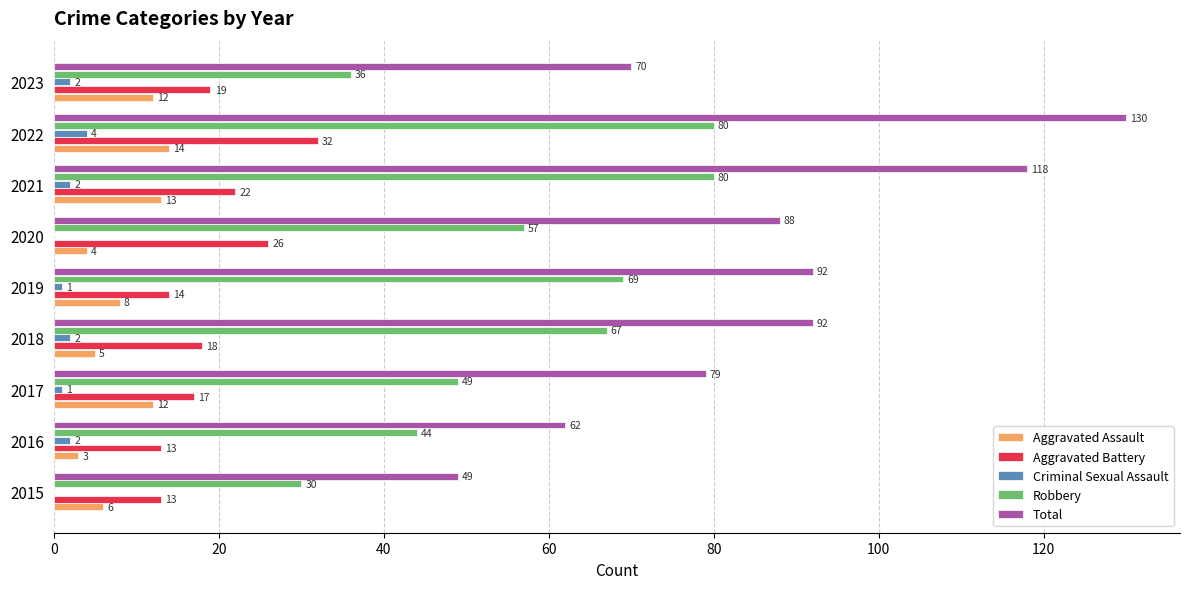

At which label is Aggravated Assault closest to 8?

2019